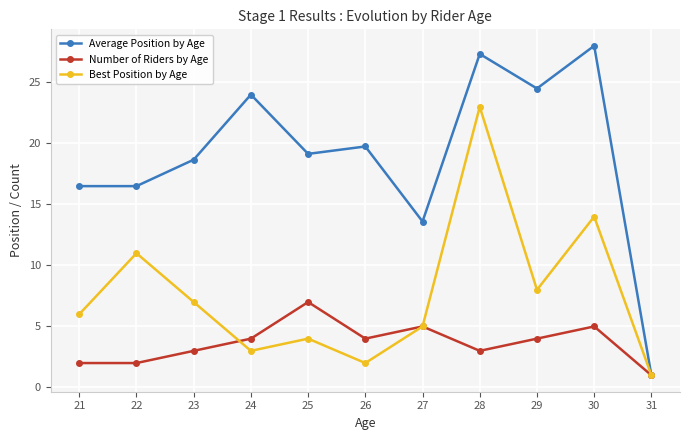

What is the difference between the maximum and minimum values in the Average Position by Age series?

27.0